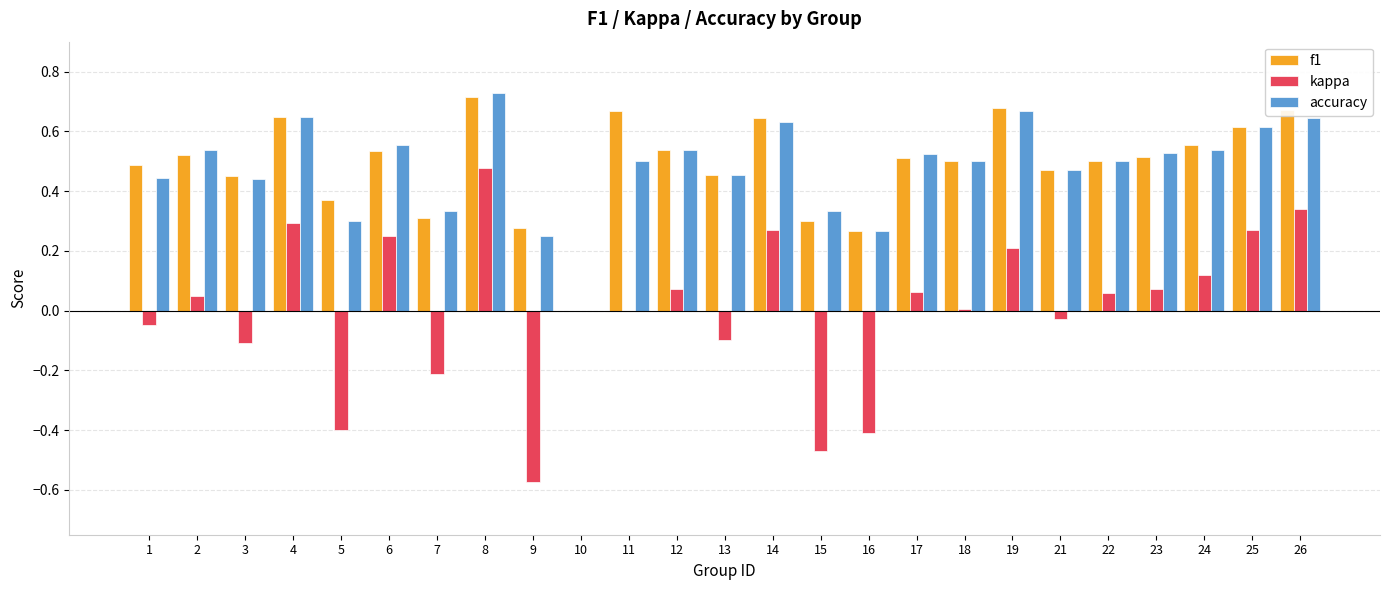

Which series changed the most between 6 and 17?

kappa